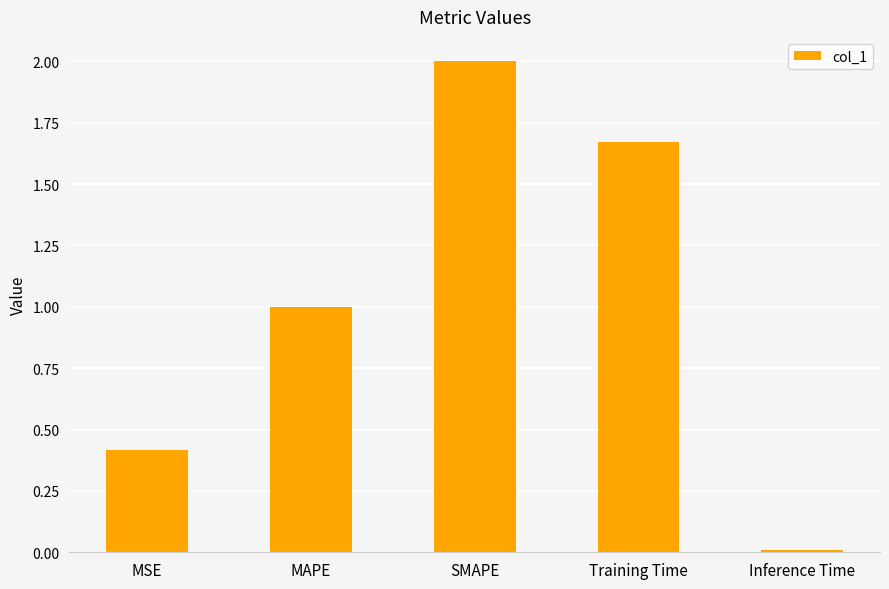

Rank the categories by value from lowest to highest.

Inference Time, MSE, MAPE, Training Time, SMAPE